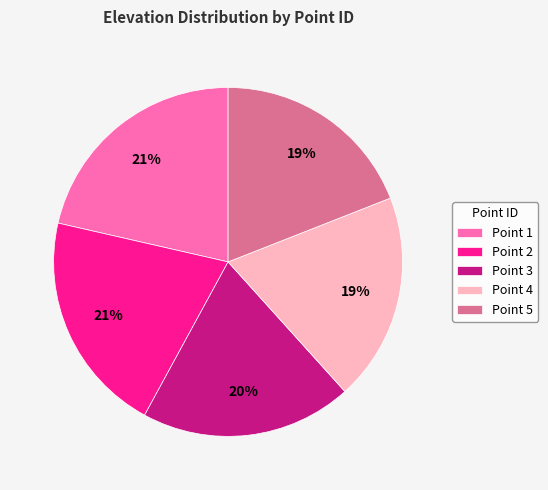

To the nearest percent, what is the difference between the Point 5 and Point 3 slice percentages?

1%